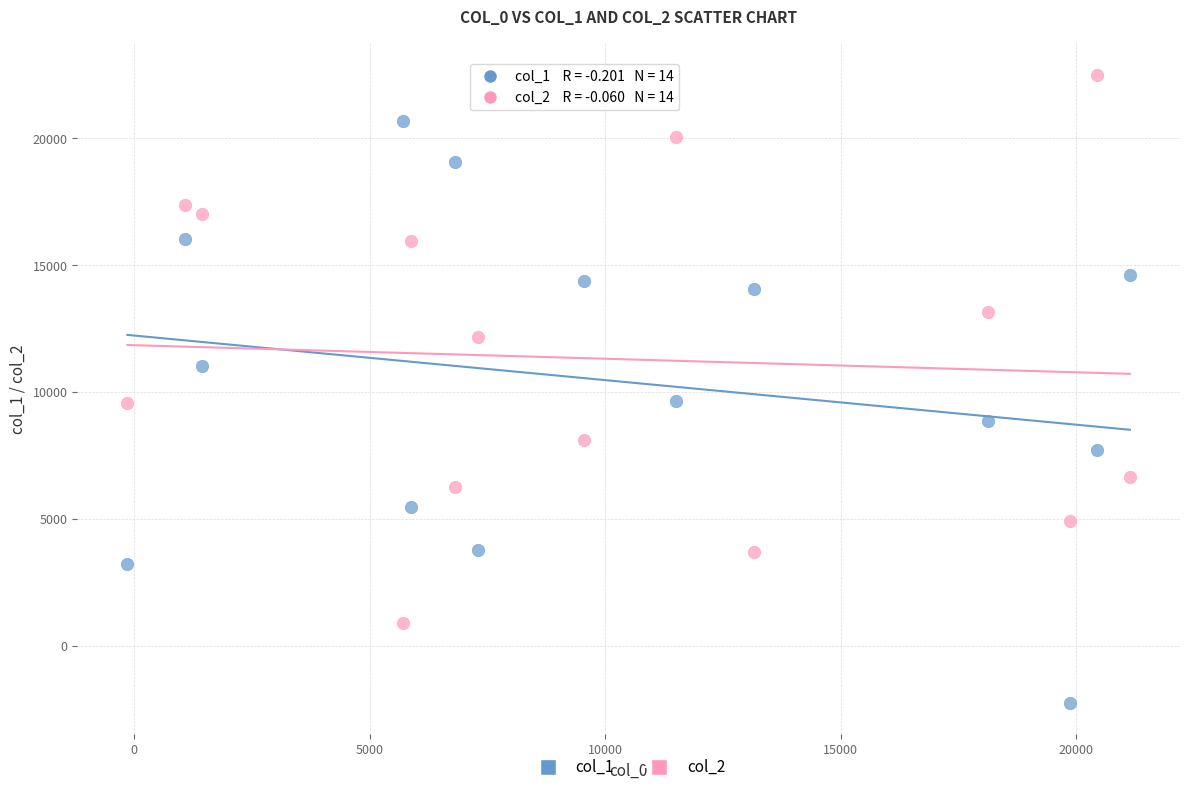

Which series reaches the maximum Y coordinate?

col_2